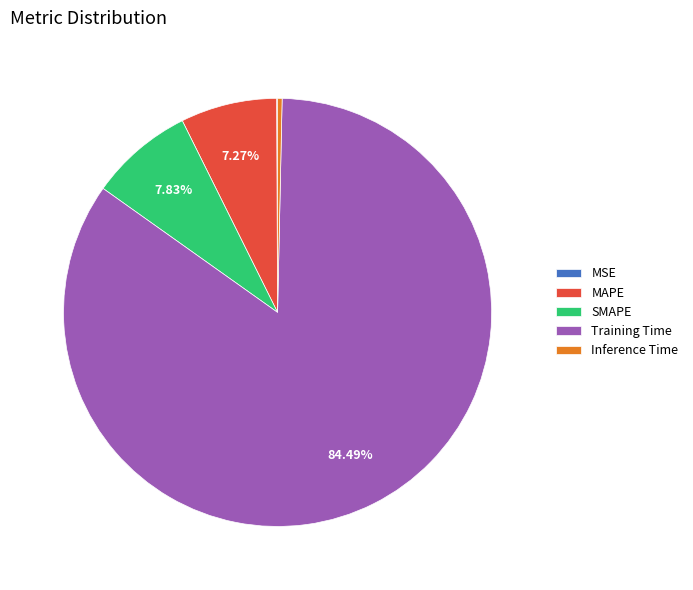

Which slice represents more than half of the pie?

Training Time